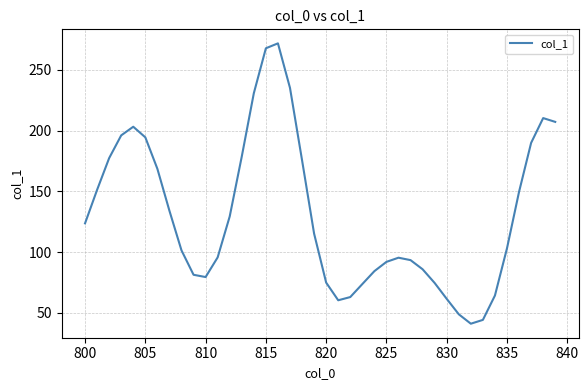

What is the difference between the maximum and minimum values?

231.0